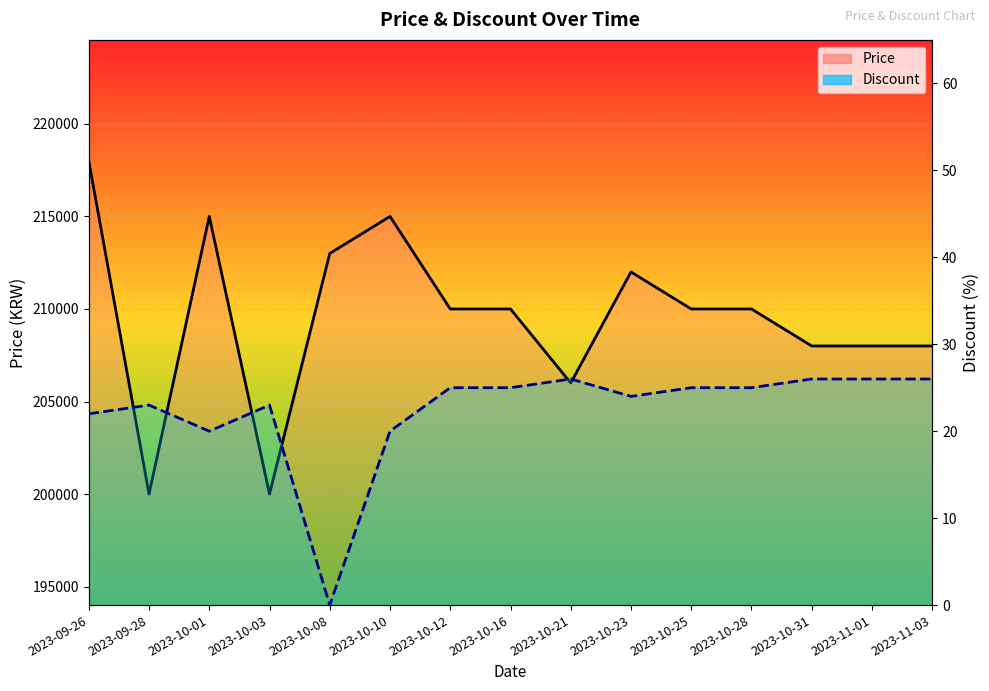

What is the difference between the maximum and second lowest values in the Price series?

18000